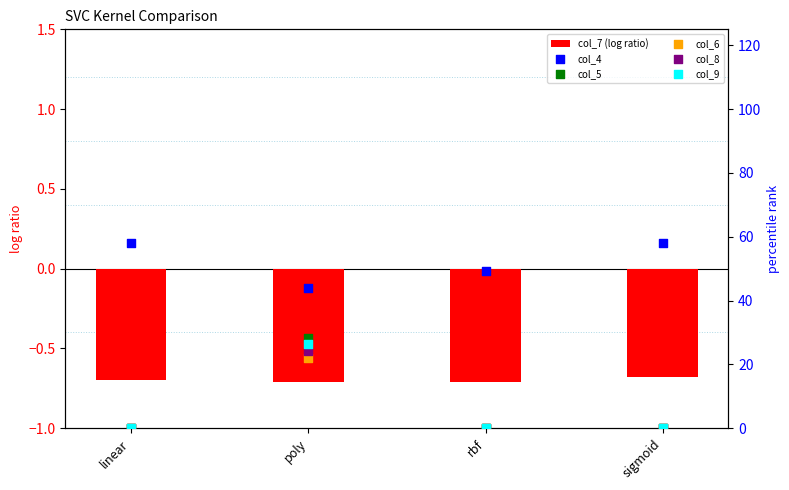

What is the total value across all series at rbf?

48.6